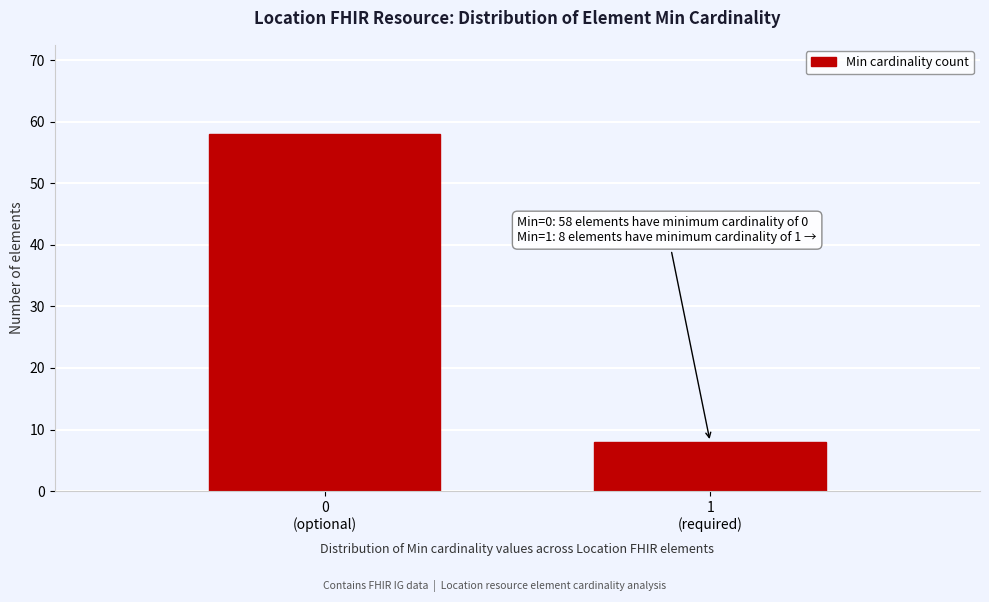

Reading left to right, transcribe all the data shown in this chart.

58	8